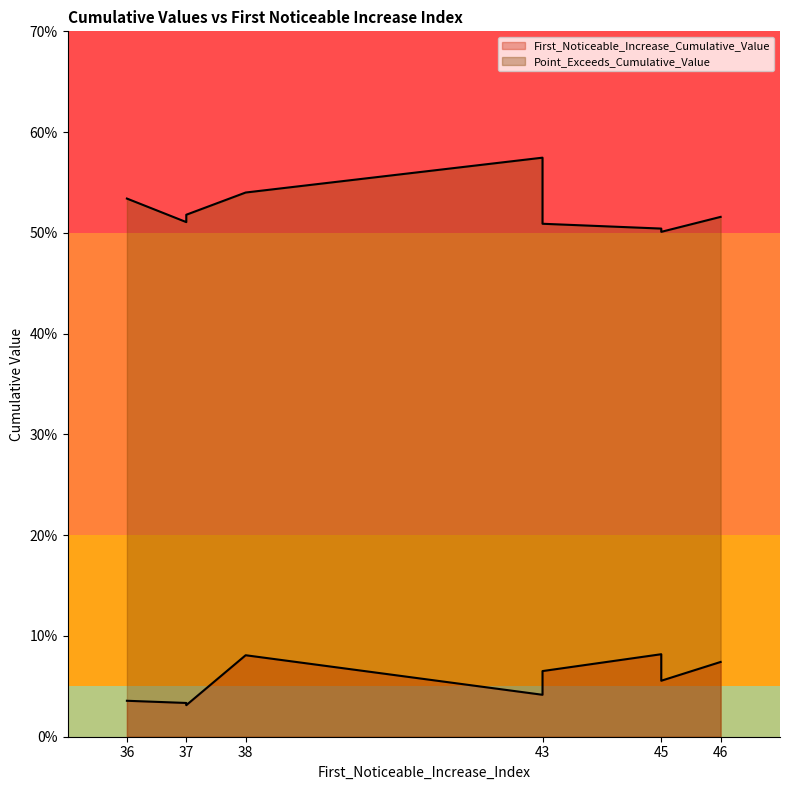

What are all the series names shown in the legend?

First_Noticeable_Increase_Cumulative_Value, Point_Exceeds_Cumulative_Value